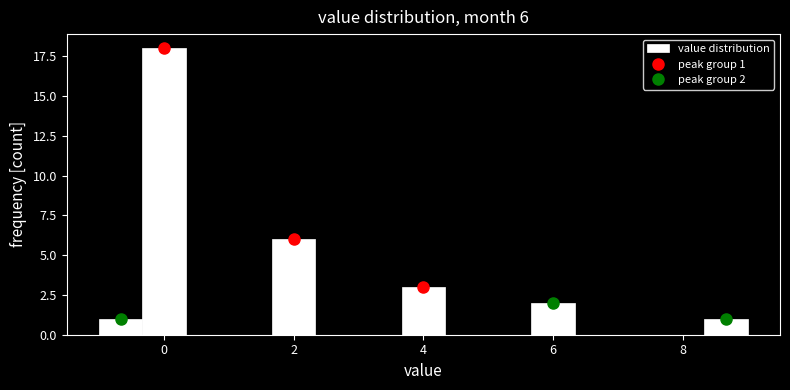

Around what value on the x-axis is the tallest bar? Give the approximate position of its centre, as read against the axis.

0.0